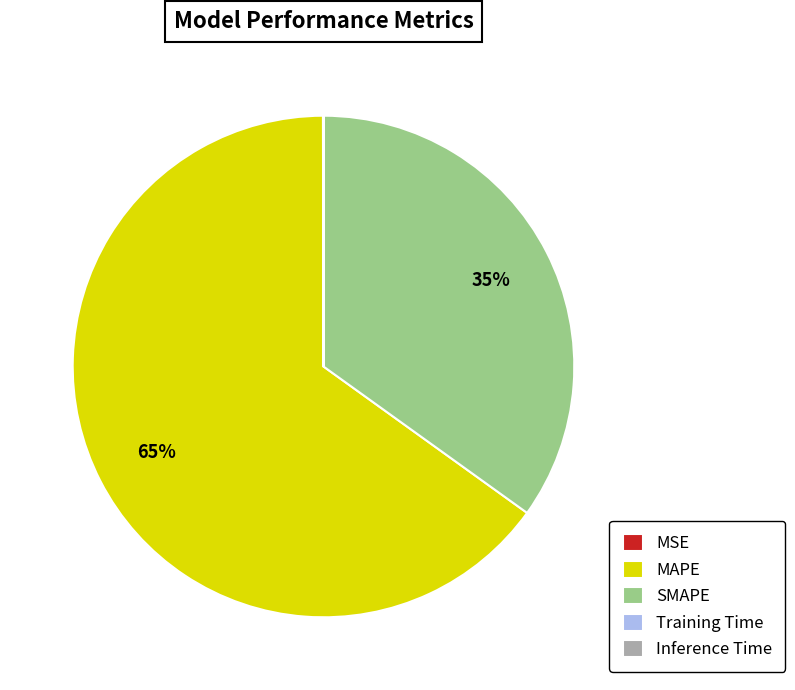

Do SMAPE and MAPE together represent more than half of the pie?

Yes